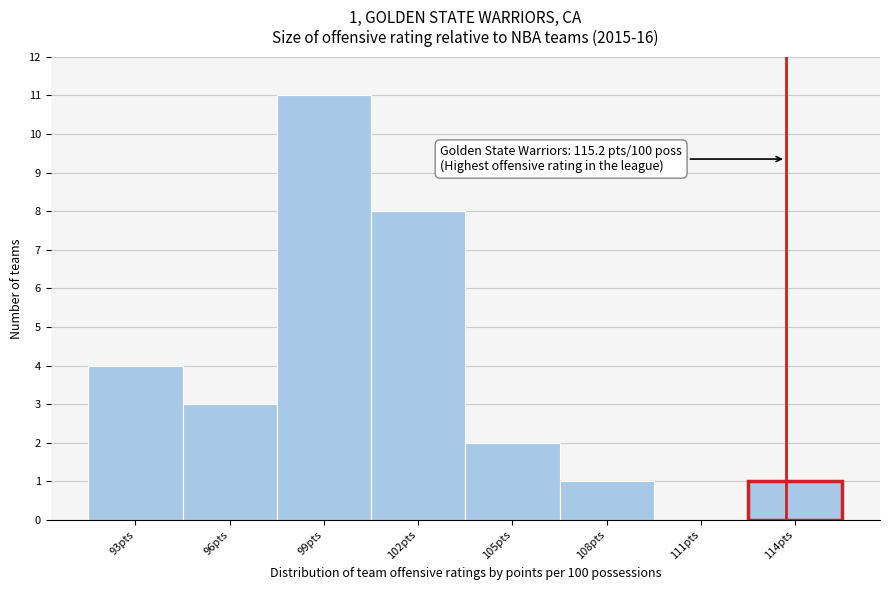

Reading left to right, list all the values displayed in this chart.

93pts=4	96pts=3	99pts=11	102pts=8	105pts=2	108pts=1	111pts=0	114pts=1